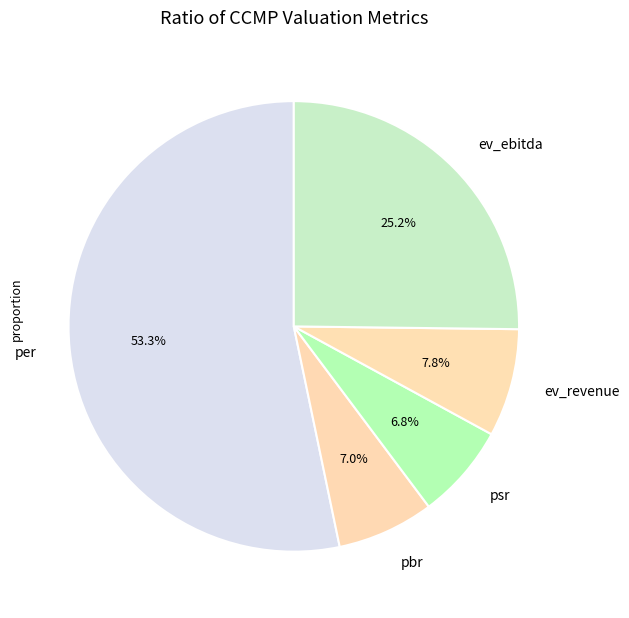

To the nearest percent, what portion does psr represent?

7%